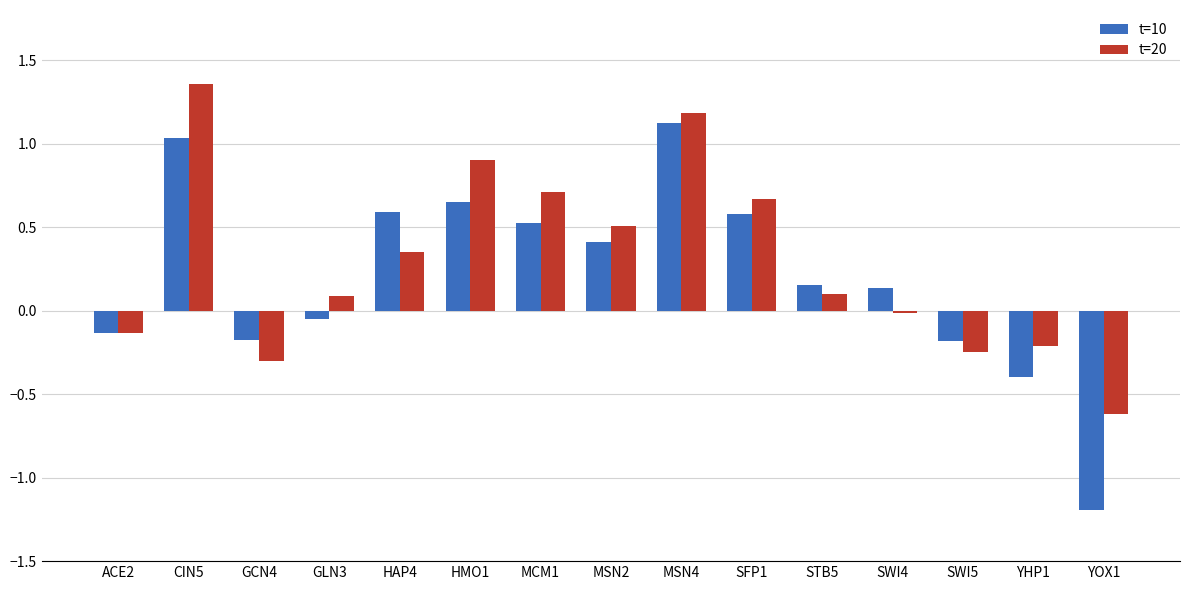

The t=20 series shows 0.1 at STB5. True or false?

True